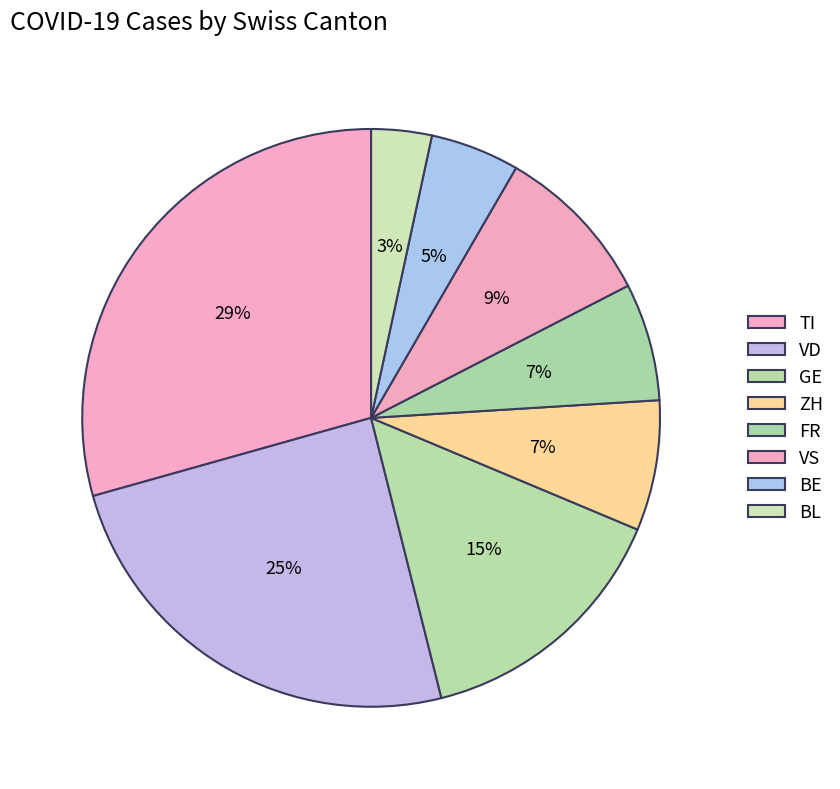

How many segments does this pie chart have?

8